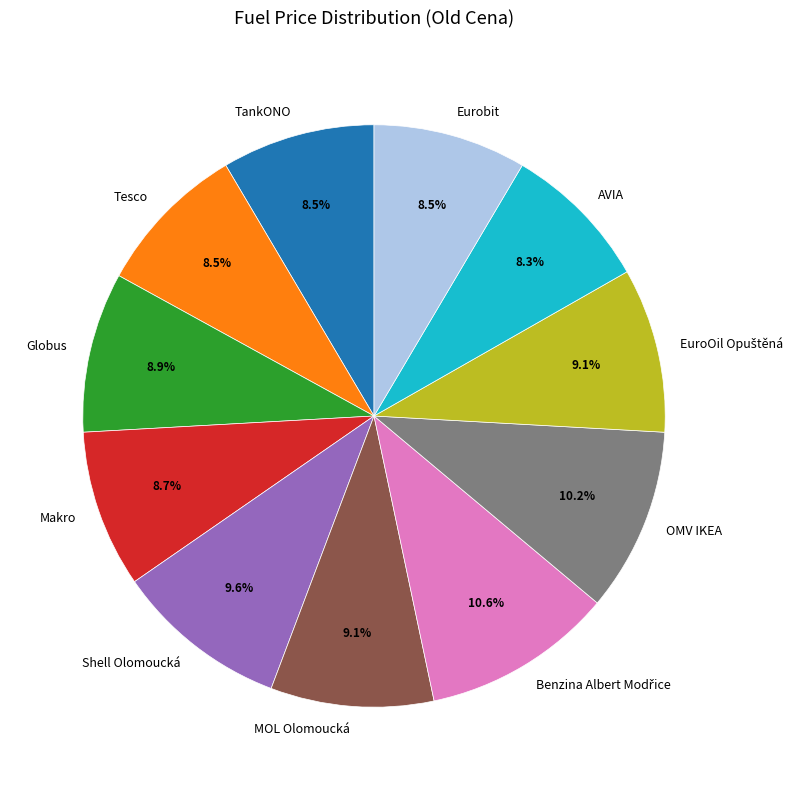

Between AVIA and MOL Olomoucká, which is larger?

MOL Olomoucká